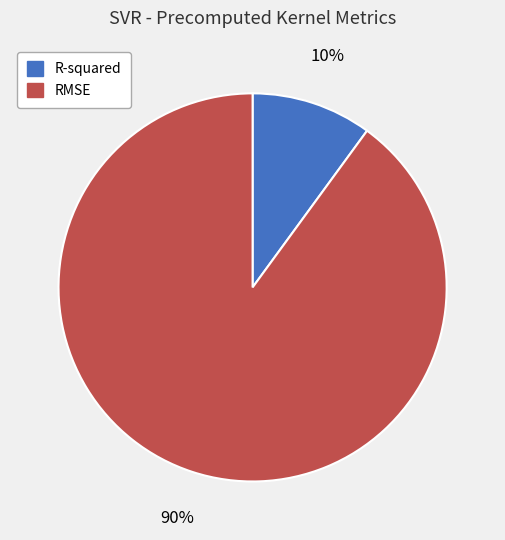

Which category accounts for the majority?

RMSE